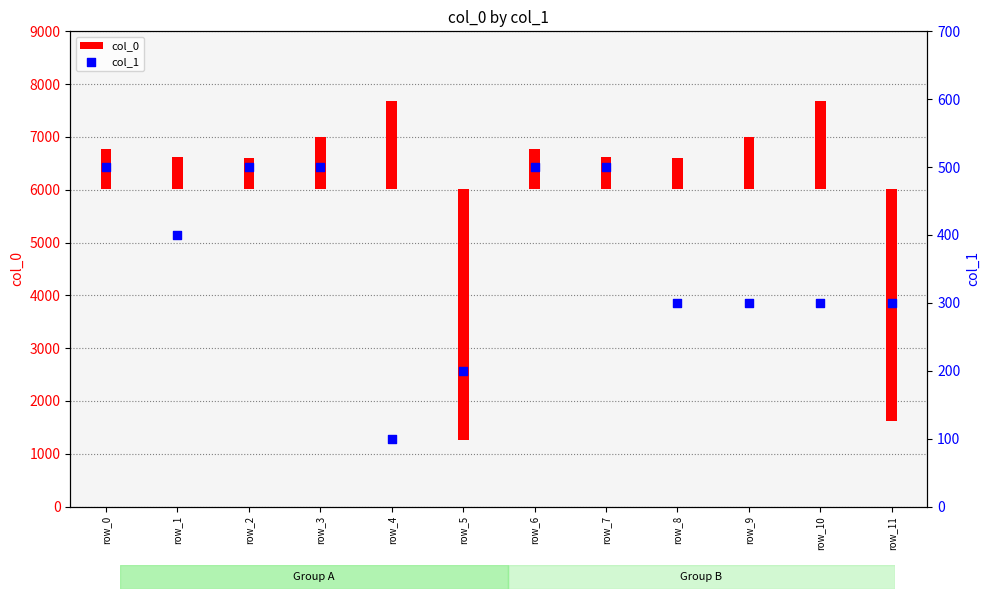

Which series contains the highest Y value?

col_0